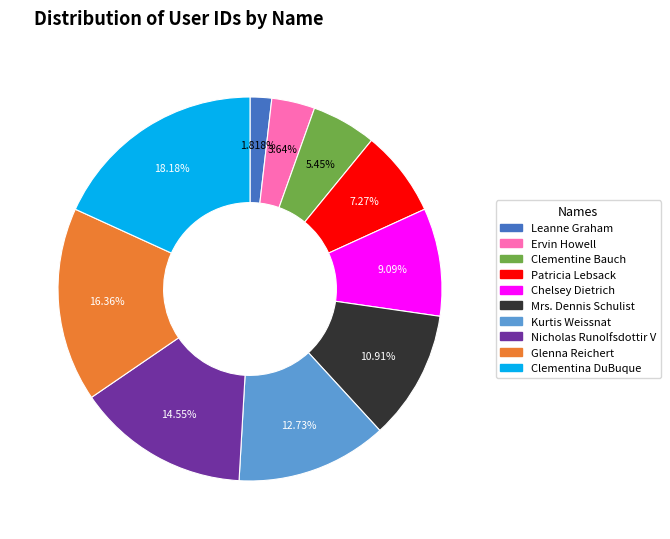

Rank the categories by value from highest to lowest.

Clementina DuBuque, Glenna Reichert, Nicholas Runolfsdottir V, Kurtis Weissnat, Mrs. Dennis Schulist, Chelsey Dietrich, Patricia Lebsack, Clementine Bauch, Ervin Howell, Leanne Graham